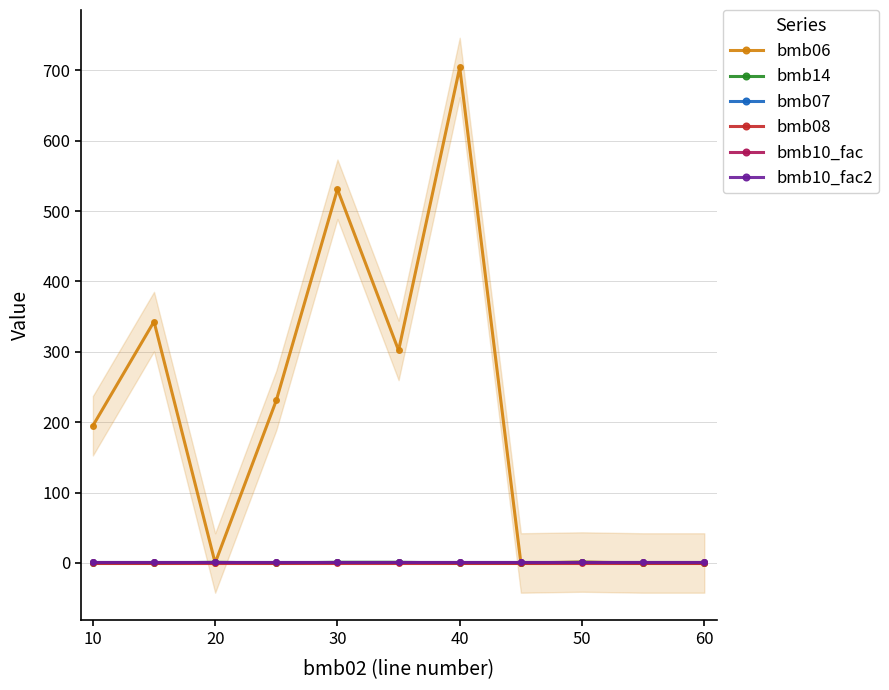

Reading right to left, what are all the values shown in this chart?

bmb06: 0.0	0.0	1.4	0.0	704.0	302.0	531.0	231.0	0.0	343.0	195.0
bmb14: 0.0	0.0	1.0	0.0	0.0	1.0	1.0	0.0	1.0	0.0	0.0
bmb07: 1.0	1.0	1.0	1.0	1.0	1.0	1.0	1.0	1.0	1.0	1.0
bmb08: 0.0	0.0	0.0	0.0	0.0	0.0	0.0	0.0	0.0	0.0	0.0
bmb10_fac: 1.0	1.0	1.0	1.0	1.0	1.0	1.0	1.0	1.0	1.0	1.0
bmb10_fac2: 1.0	1.0	1.0	1.0	1.0	1.0	1.0	1.0	1.0	1.0	1.0